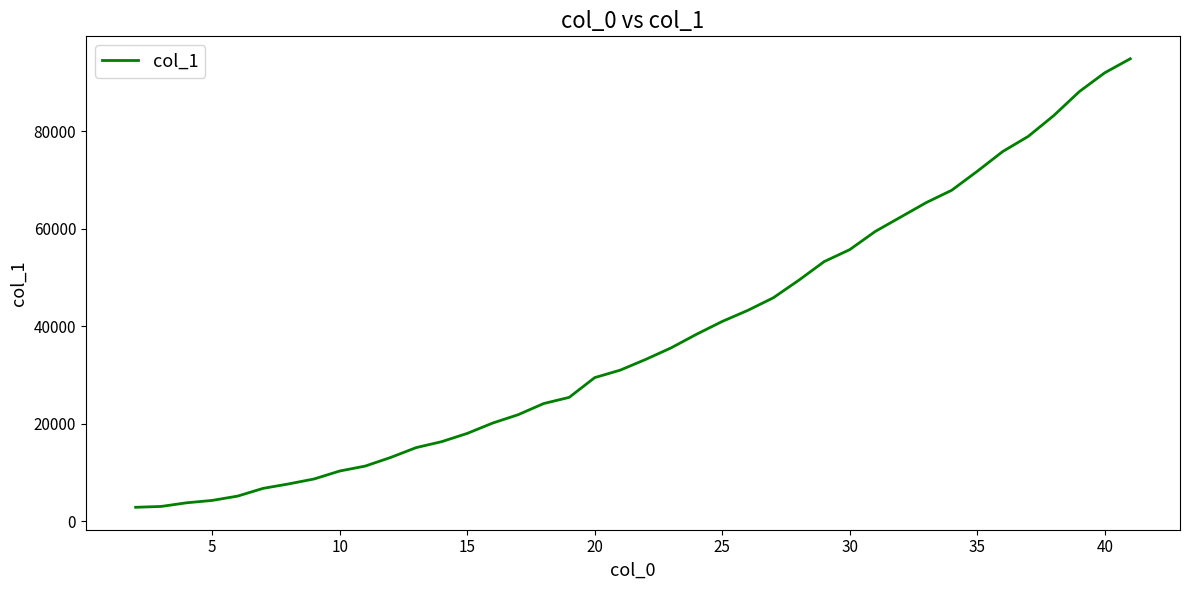

What is the smallest value displayed?

2894